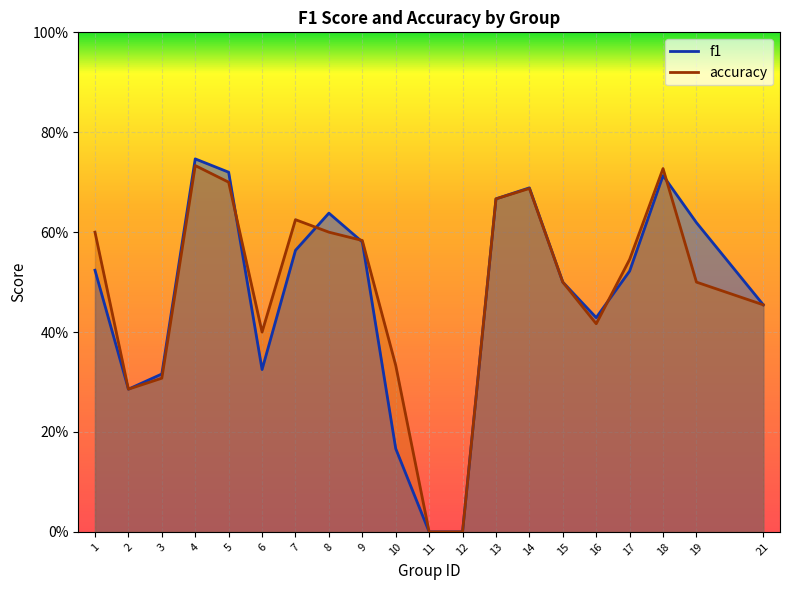

How many f1 values are between 0 and 1?

20